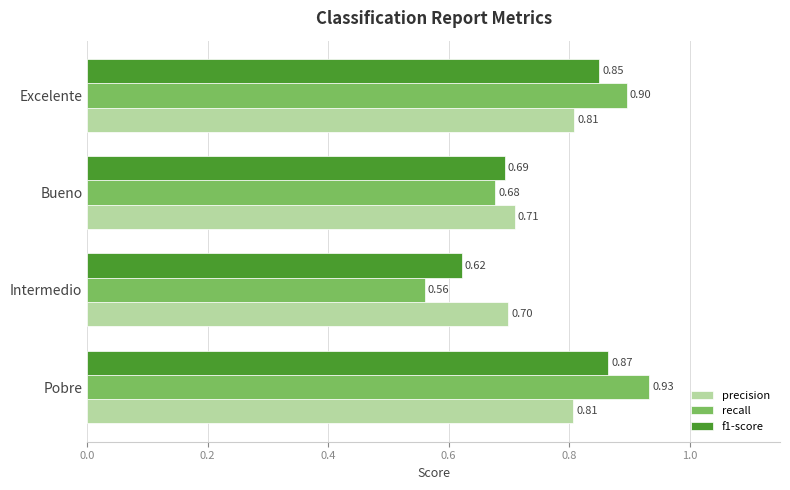

How many data points does each series have?

4